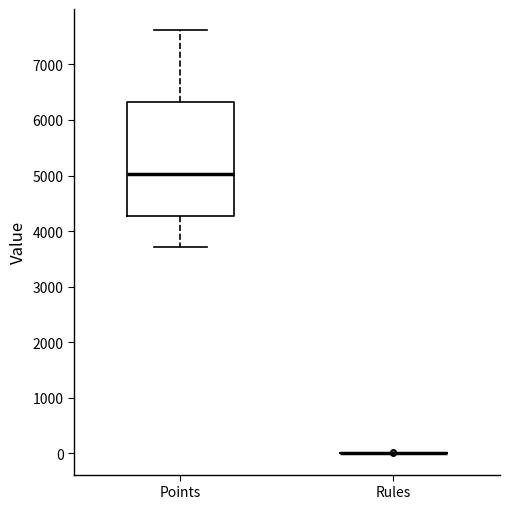

Where is the lower edge of the box for Points on the y-axis? The values are not printed on the chart, so give them approximately, as read against the axis.

4300